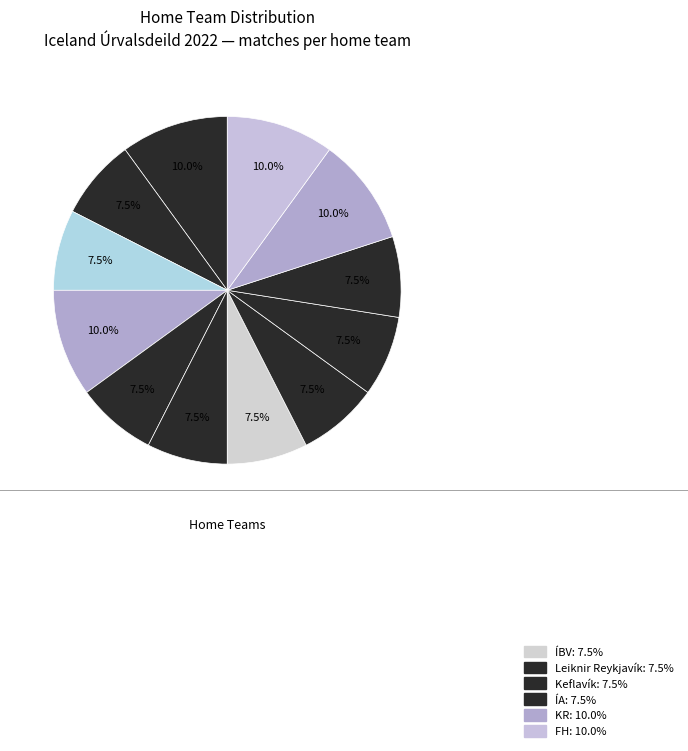

Count the number of slices in the pie.

12